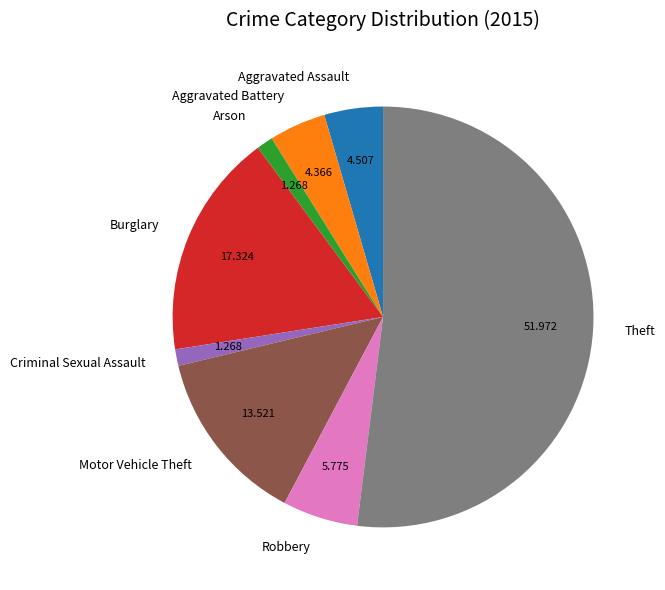

How many segments does this pie chart have?

8